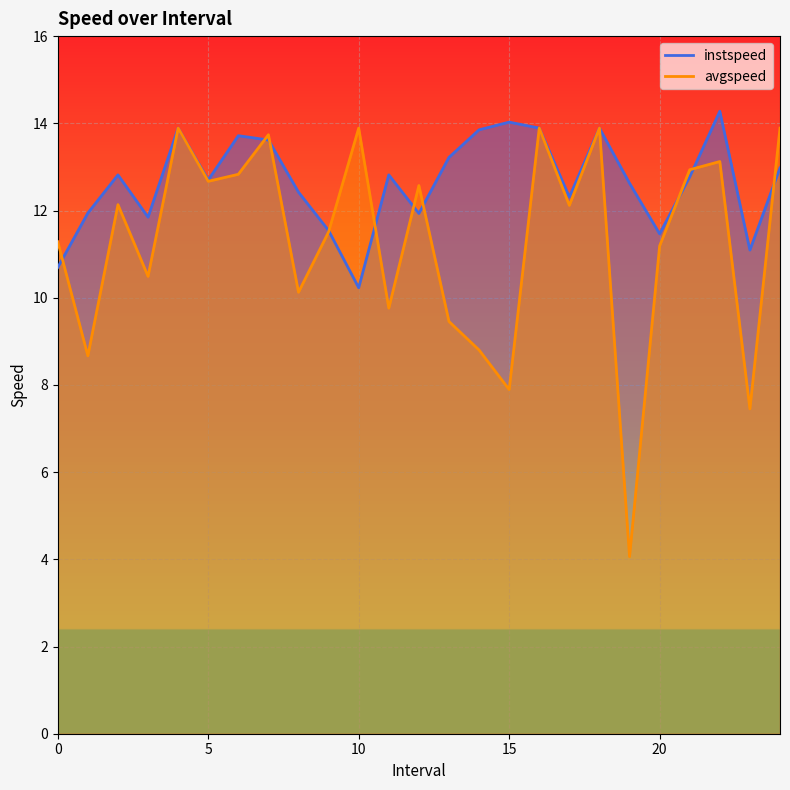

At how many categories does at least one series exceed 5?

25